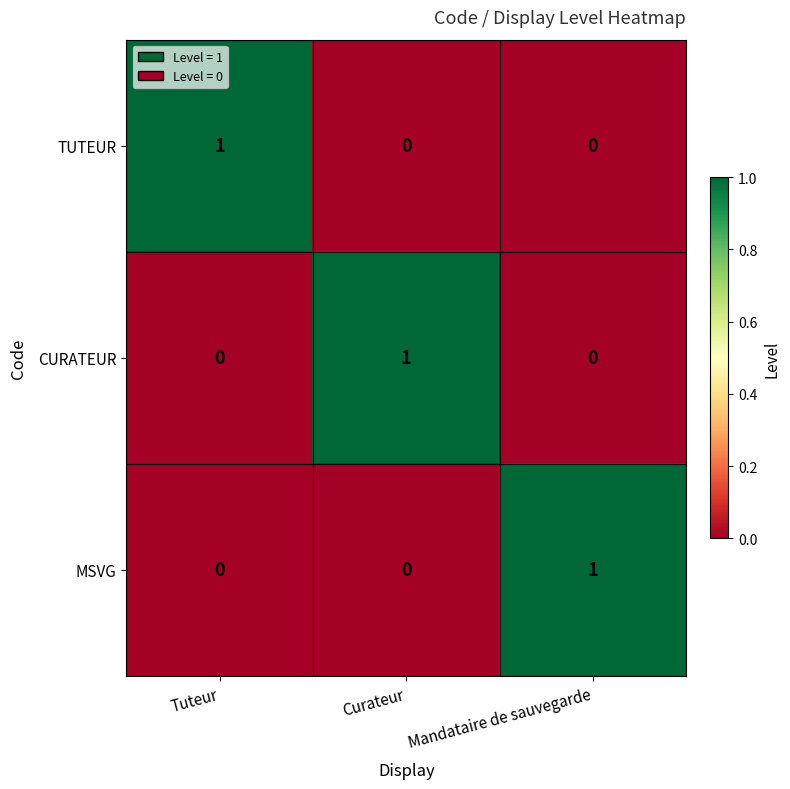

Reading left to right, list all the values displayed in this chart.

TUTEUR: Tuteur=1	Curateur=0	Mandataire de sauvegarde=0
CURATEUR: Tuteur=0	Curateur=1	Mandataire de sauvegarde=0
MSVG: Tuteur=0	Curateur=0	Mandataire de sauvegarde=1